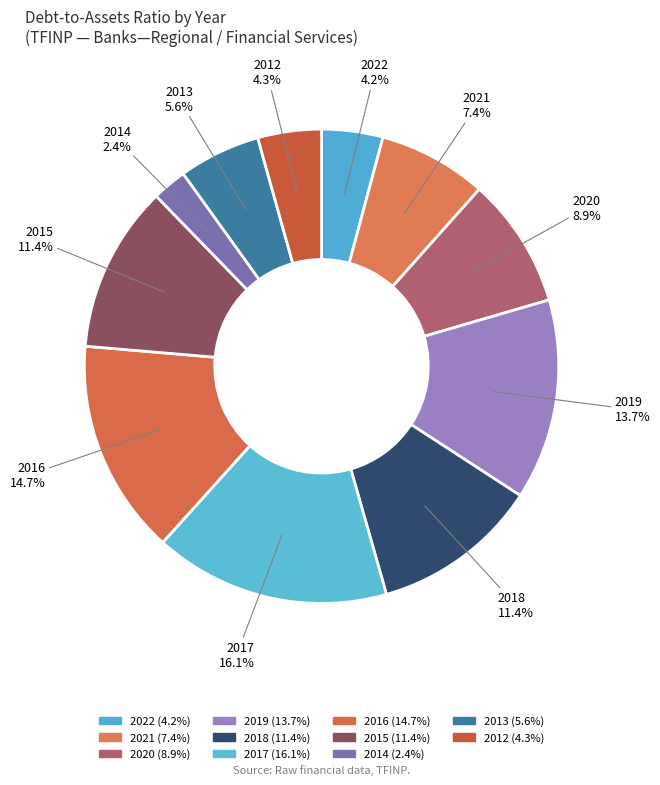

To the nearest percent, what is the difference between the largest and smallest slice percentages?

14%